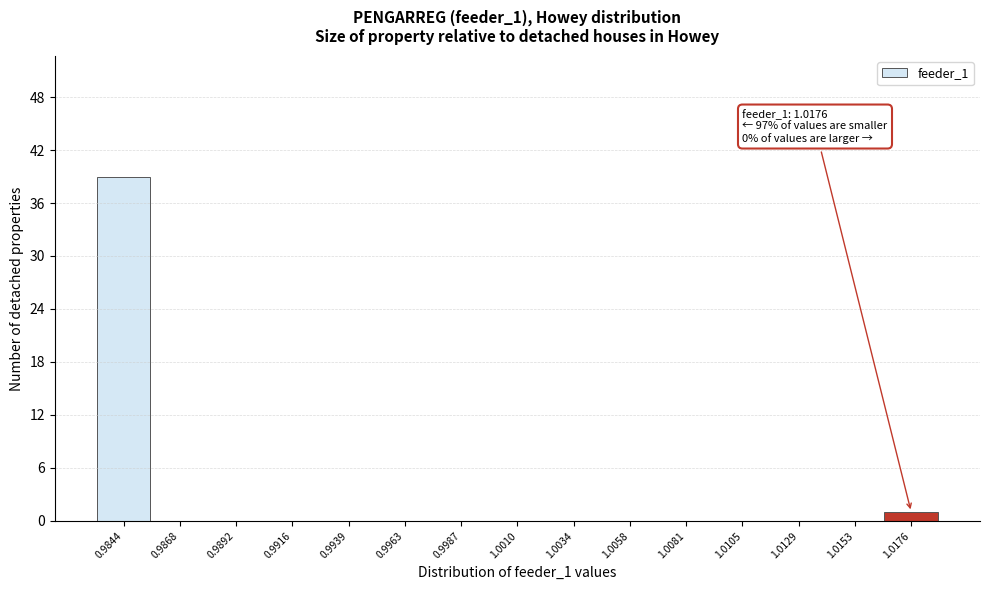

Reading left to right, what are all the values shown in this chart?

0.9844=39	0.9868=0	0.9892=0	0.9916=0	0.9939=0	0.9963=0	0.9987=0	1.0010=0	1.0034=0	1.0058=0	1.0081=0	1.0105=0	1.0129=0	1.0153=0	1.0176=1